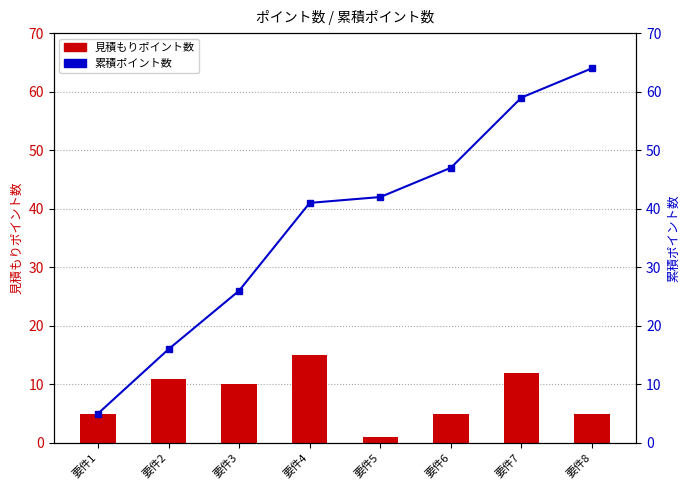

At which category is the sum across all series the highest?

要件7